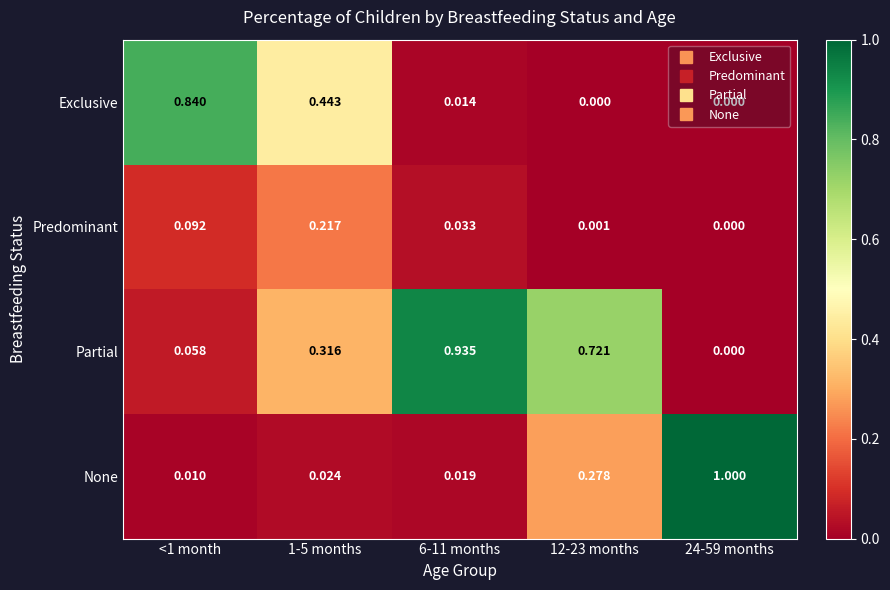

List the series in order of their peak value, lowest first.

Predominant, Exclusive, Partial, None